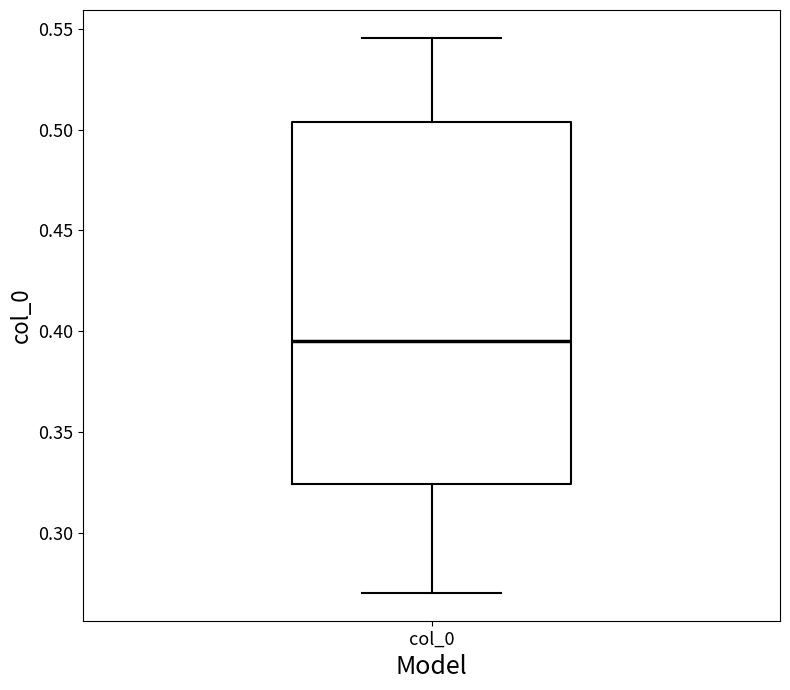

Transcribe this box plot: give where the median line is, the range the box spans, and where the two whiskers end, as read against the y-axis. The values are not printed on the chart, so give them approximately, as read against the axis.

median 0.395, box 0.325 to 0.505, whiskers 0.270 to 0.545